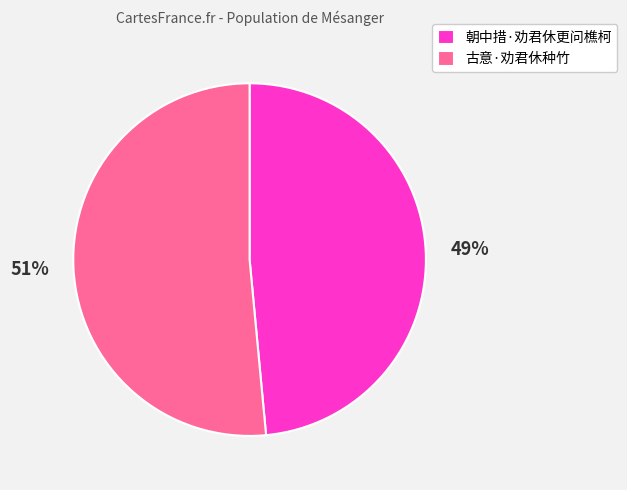

What is the largest slice in the pie chart?

古意·劝君休种竹